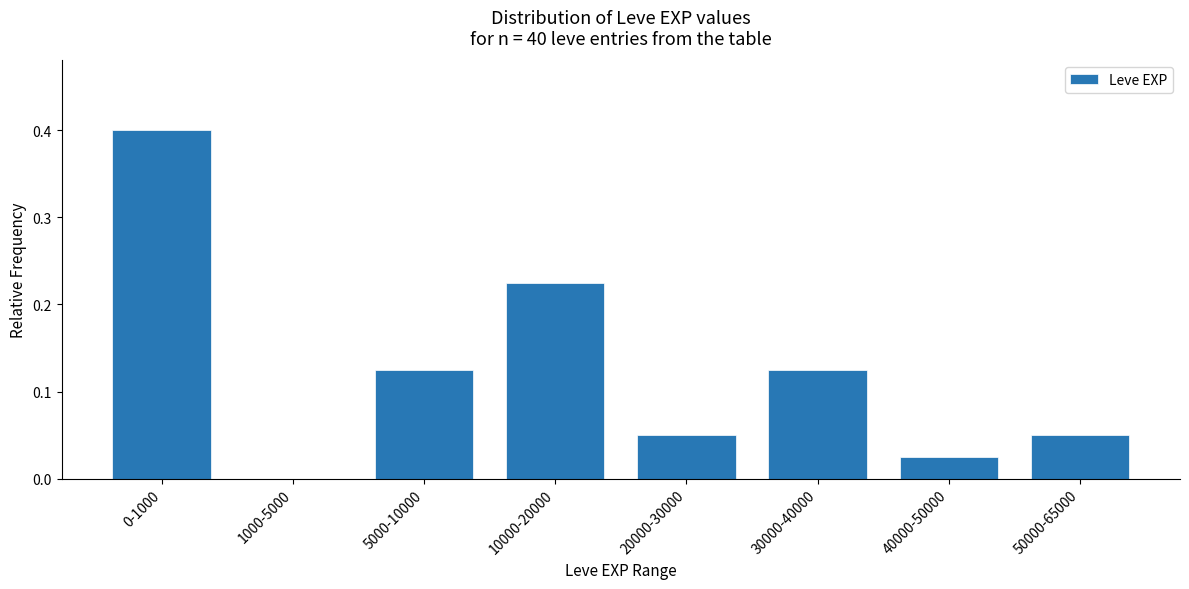

Which has a higher value, 30000-40000 or 40000-50000?

30000-40000